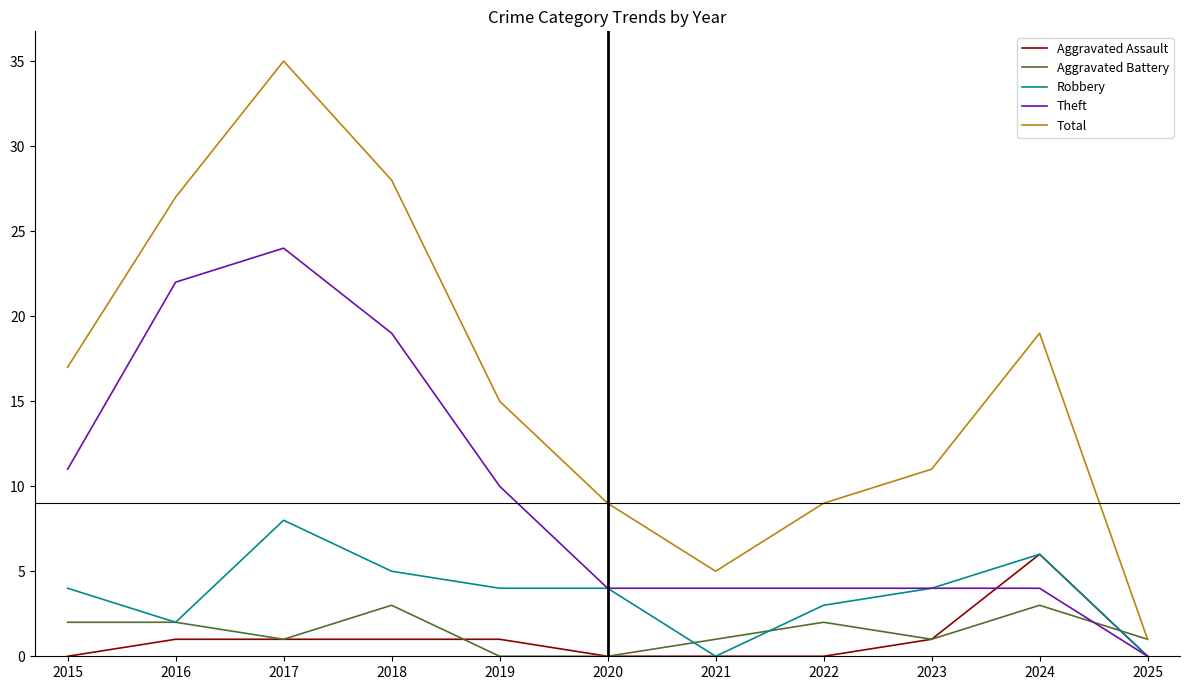

Reading right to left, extract all data points from this chart.

Aggravated Assault: 2025=0	2024=6	2023=1	2022=0	2021=0	2020=0	2019=1	2018=1	2017=1	2016=1	2015=0
Aggravated Battery: 2025=1	2024=3	2023=1	2022=2	2021=1	2020=0	2019=0	2018=3	2017=1	2016=2	2015=2
Robbery: 2025=0	2024=6	2023=4	2022=3	2021=0	2020=4	2019=4	2018=5	2017=8	2016=2	2015=4
Theft: 2025=0	2024=4	2023=4	2022=4	2021=4	2020=4	2019=10	2018=19	2017=24	2016=22	2015=11
Total: 2025=1	2024=19	2023=11	2022=9	2021=5	2020=9	2019=15	2018=28	2017=35	2016=27	2015=17